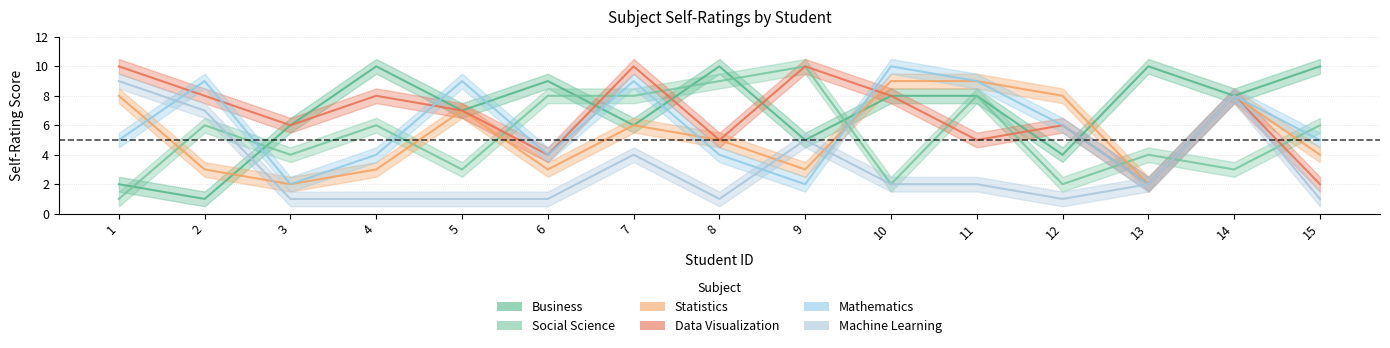

What is the average value of the Data Visualization series?

7